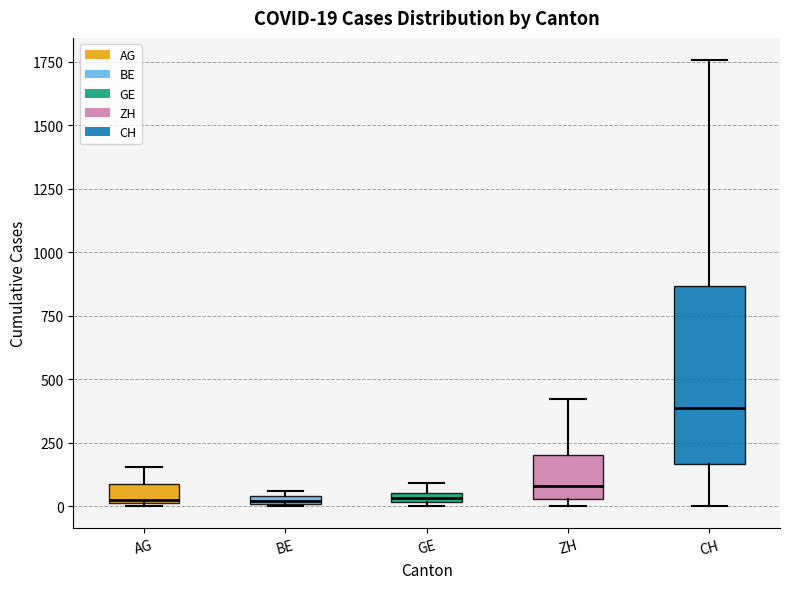

Which box is the tallest, from its lower edge to its upper edge?

CH